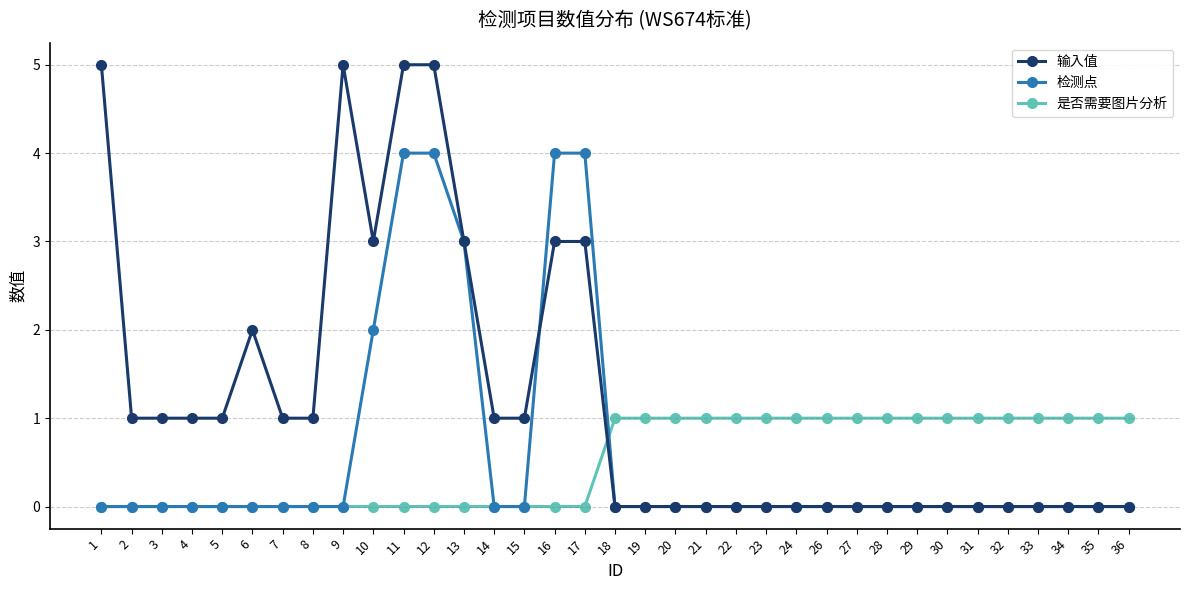

At how many categories does at least one series exceed 0?

35